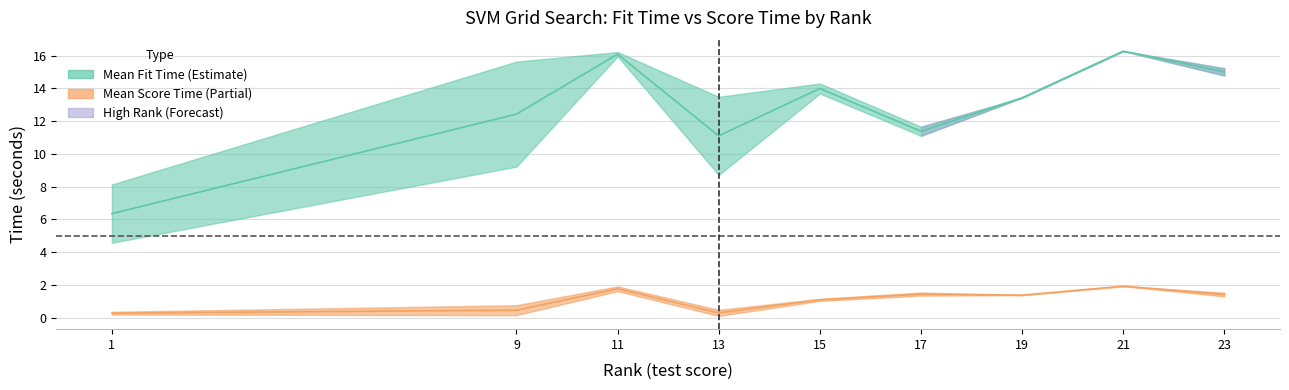

What is the minimum value shown in the chart?

0.1